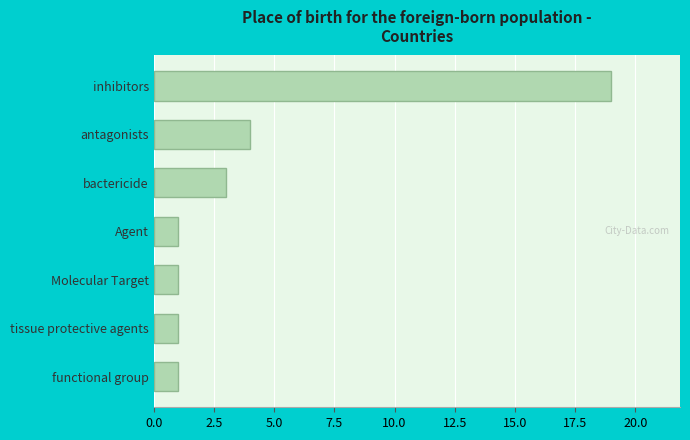

What is the difference between the maximum and minimum values?

18